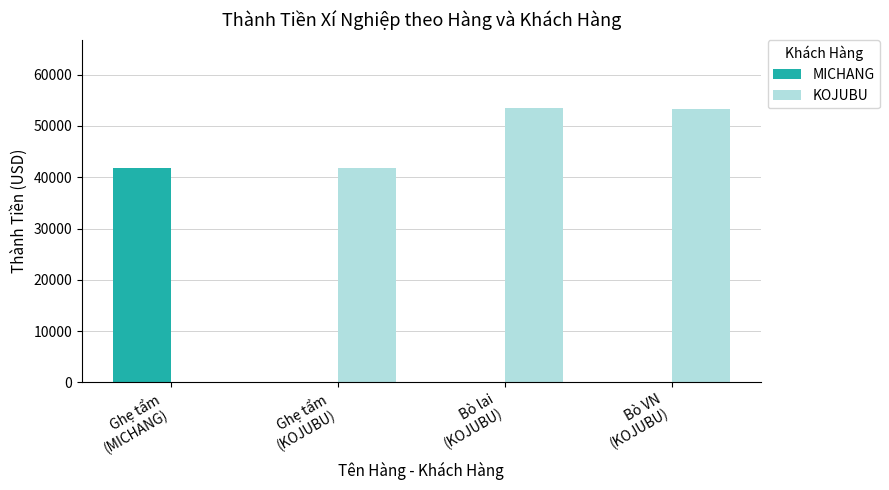

Which series has the largest total across all categories?

KOJUBU